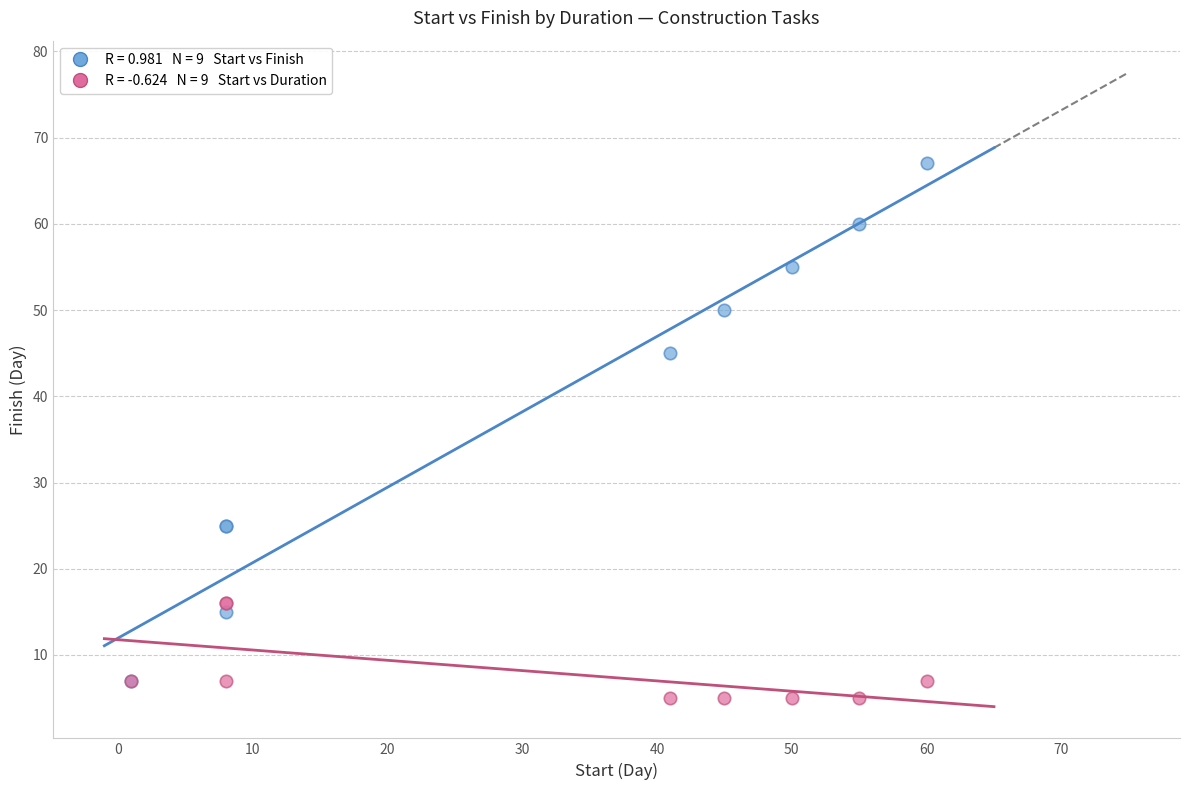

Across all series, what Y value is closest to 36?

45